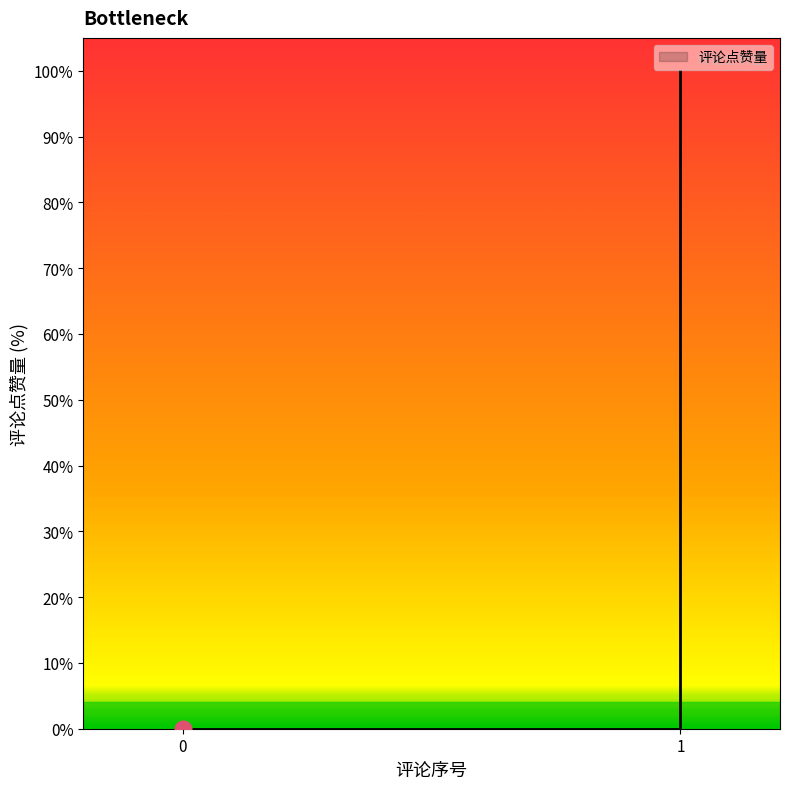

Reading right to left, transcribe all the data shown in this chart.

1=100	1=0	0=0	0=0